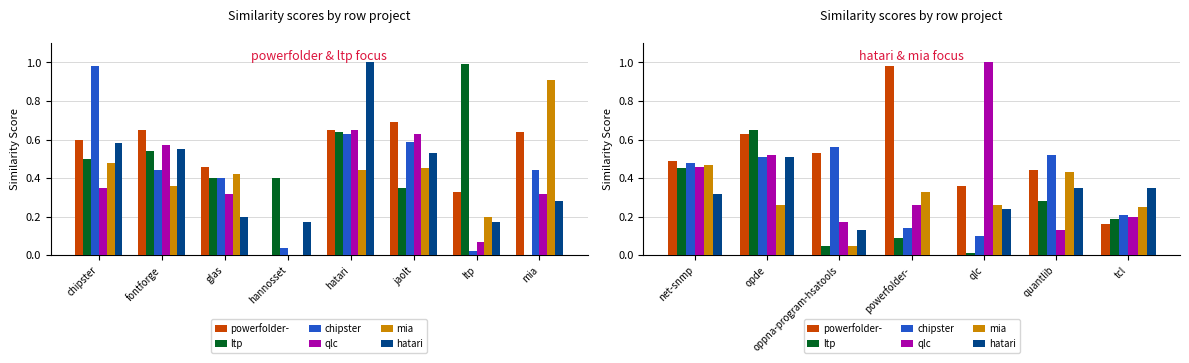

How many groups of bars are there?

7